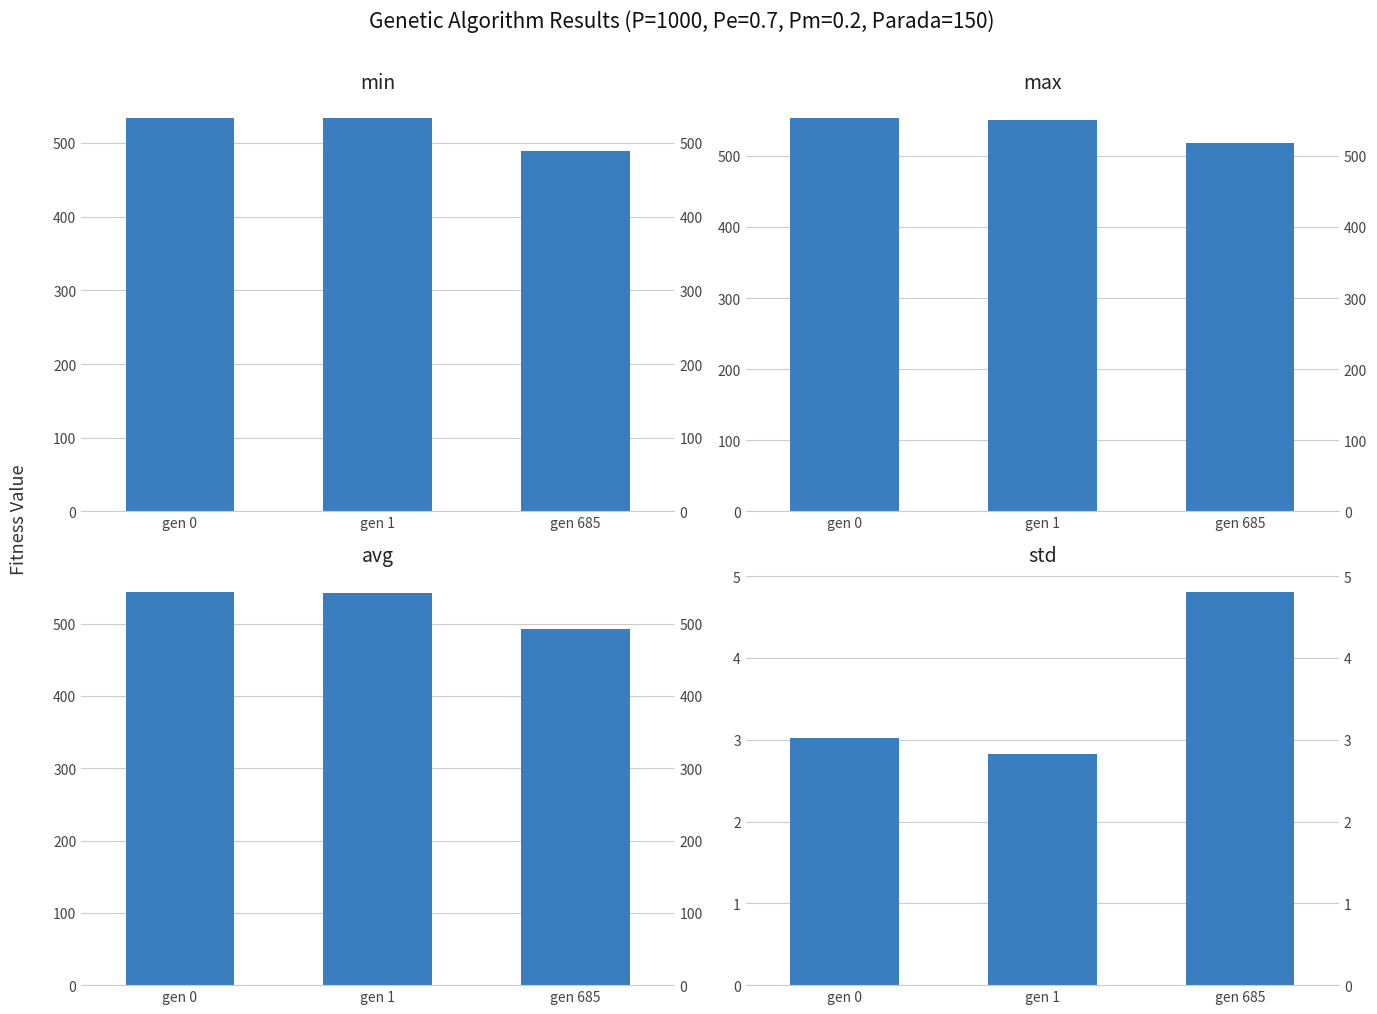

Which category has the highest value across all series?

gen 0